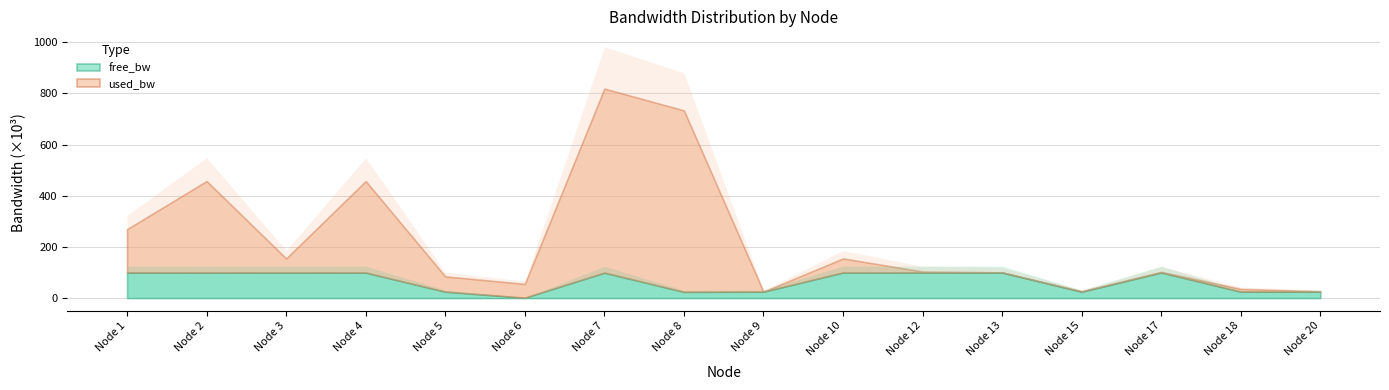

The value of free_bw at 18 is 10475.7. True or false?

False